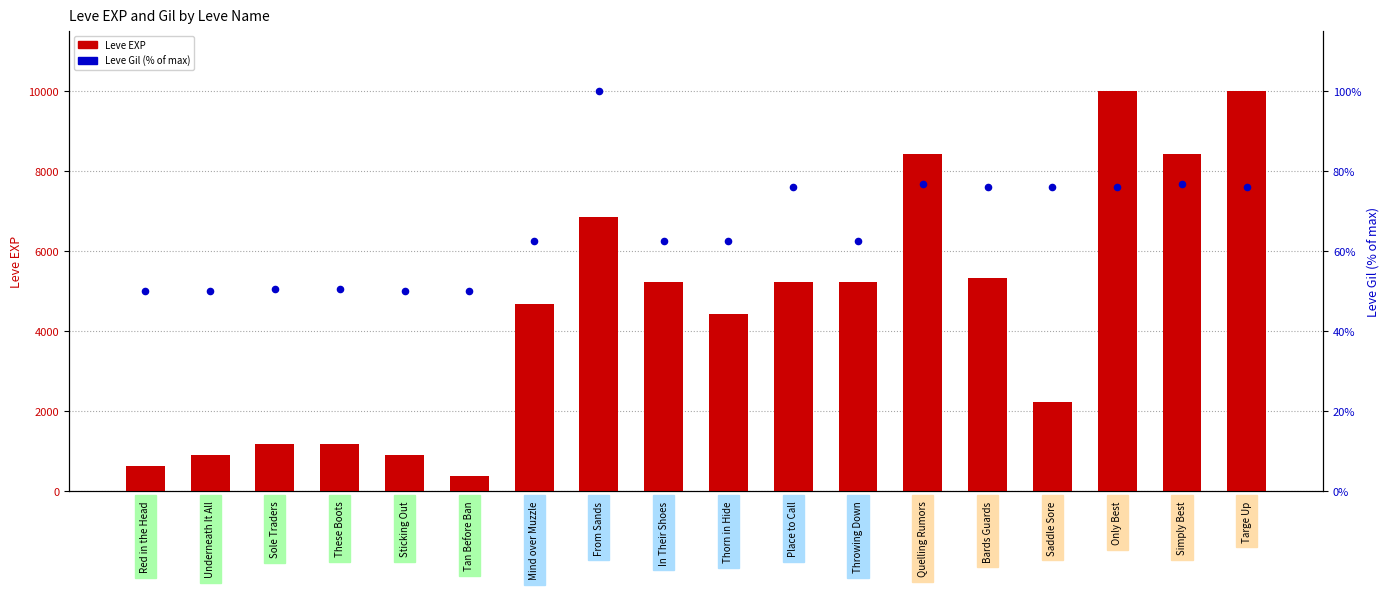

What is the total value across all series at Only Best?

10065.9